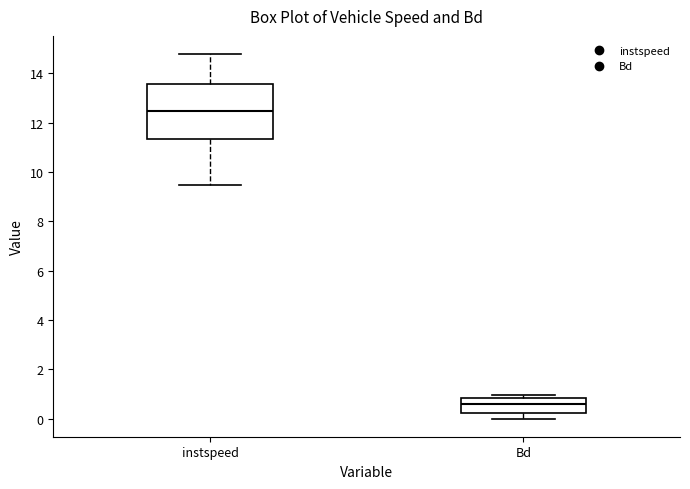

Reading left to right, read every box against the y-axis: the position of its median line, the range the box covers, and the ends of its whiskers. The values are not printed on the chart, so give them approximately, as read against the axis.

instspeed: median 12.4, box 11.4 to 13.6, whiskers 9.4 to 14.8
Bd: median 0.6, box 0.2 to 0.8, whiskers 0.0 to 1.0